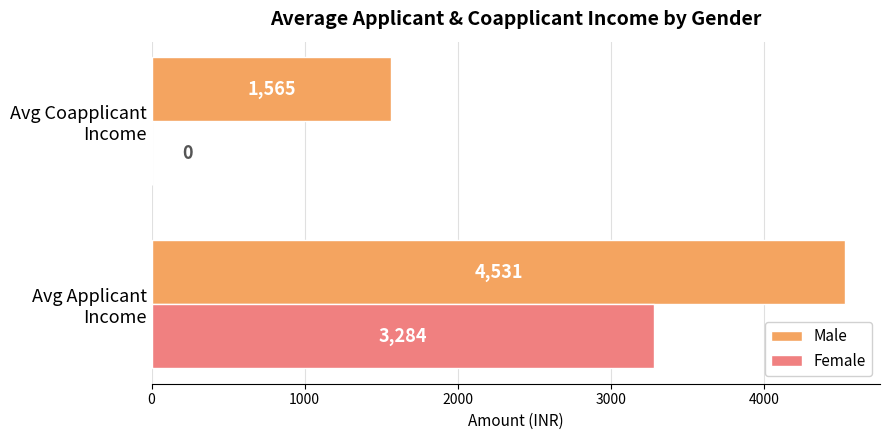

Which series has the largest total across all categories?

Male